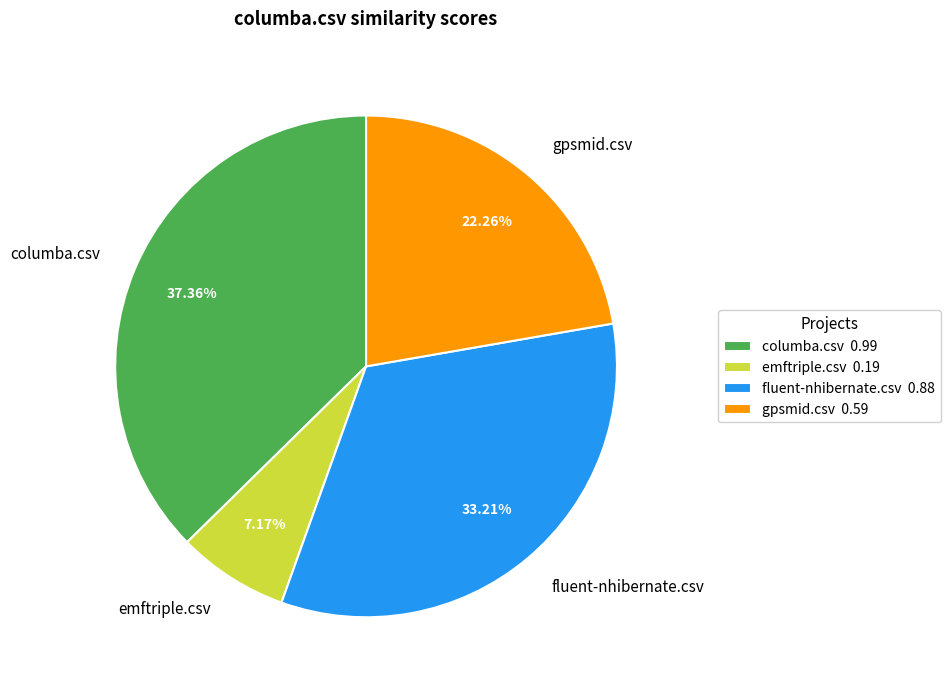

True or false: gpsmid.csv accounts for 31% of the total.

False